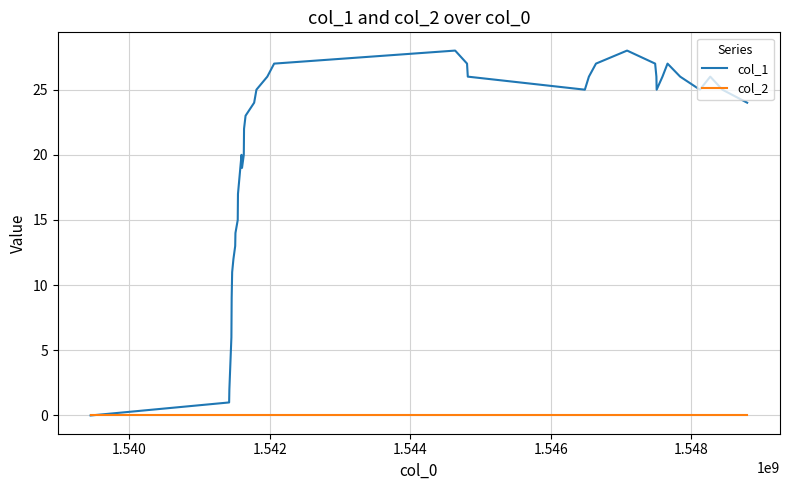

Which series has the largest range (max minus min)?

col_1